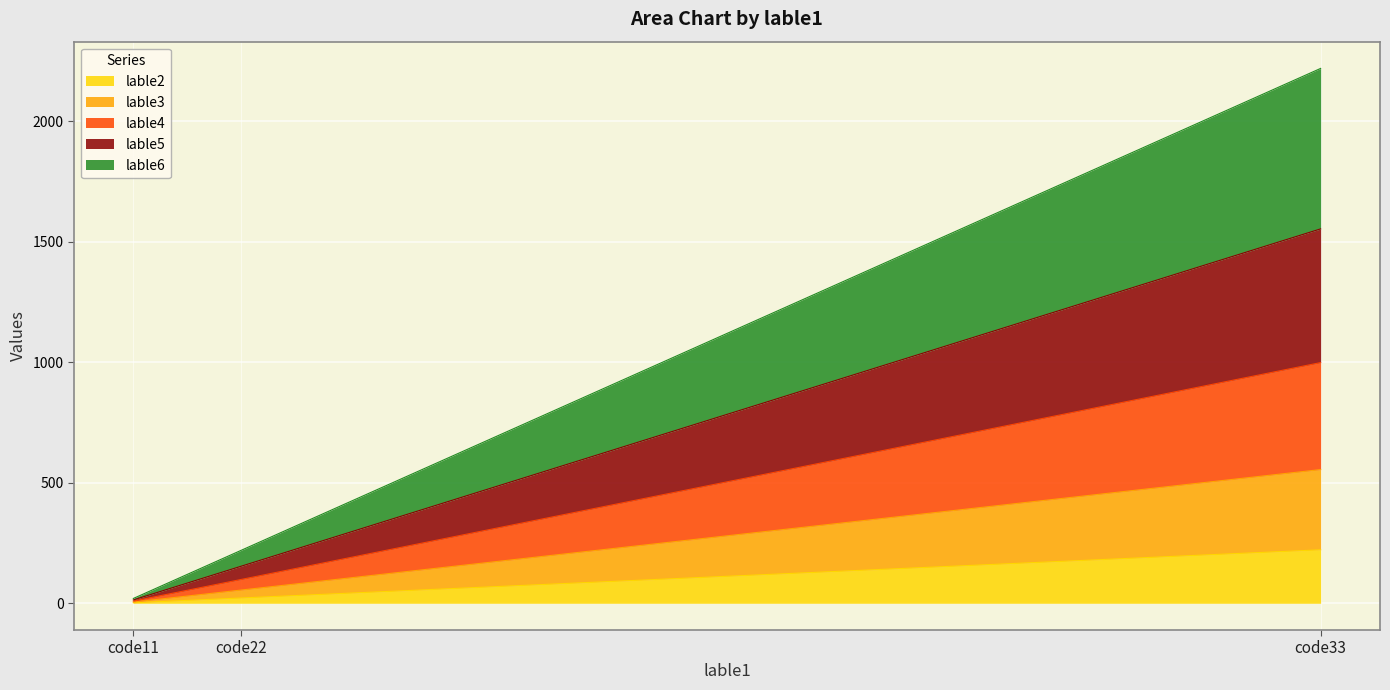

Reading left to right, extract all data points from this chart.

lable2: code11=2	code22=22	code33=222
lable3: code11=5	code22=55	code33=555
lable4: code11=9	code22=99	code33=999
lable5: code11=14	code22=154	code33=1554
lable6: code11=20	code22=220	code33=2220